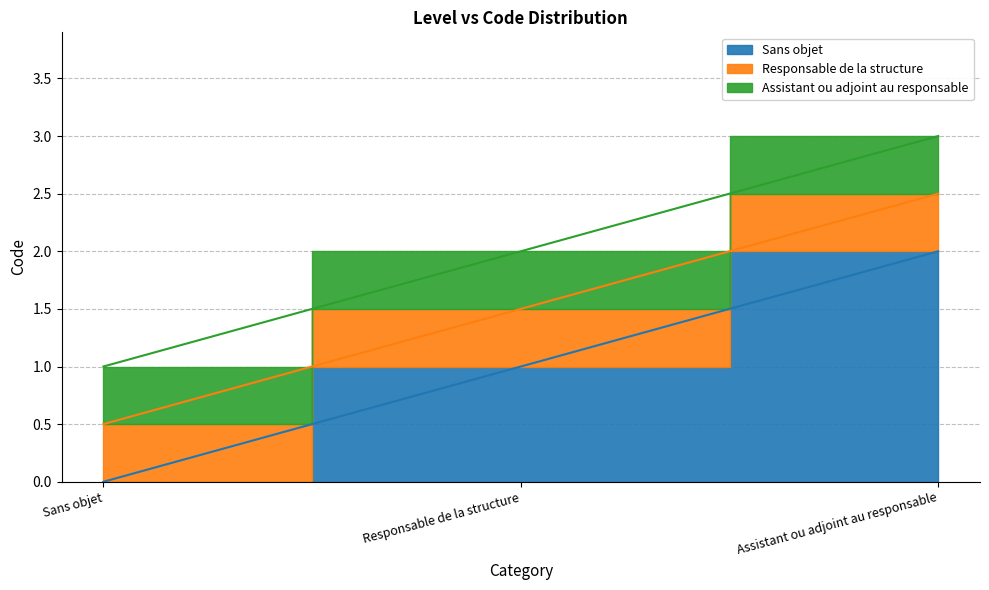

Which label corresponds to the smallest value in the chart?

Sans objet